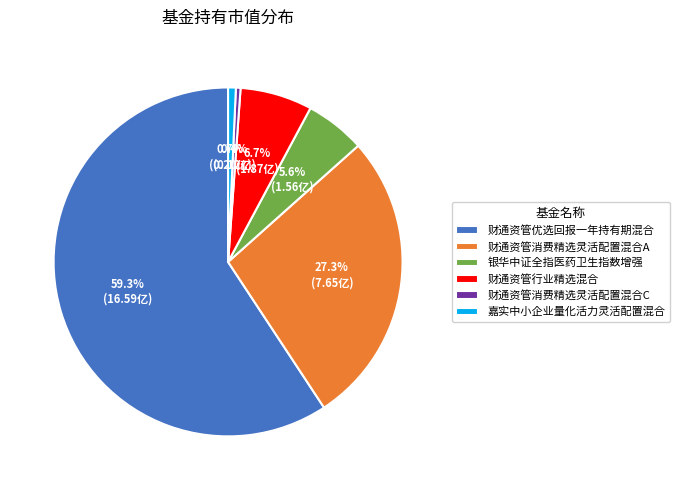

Which has a higher value, 财通资管消费精选灵活配置混合A or 财通资管行业精选混合?

财通资管消费精选灵活配置混合A